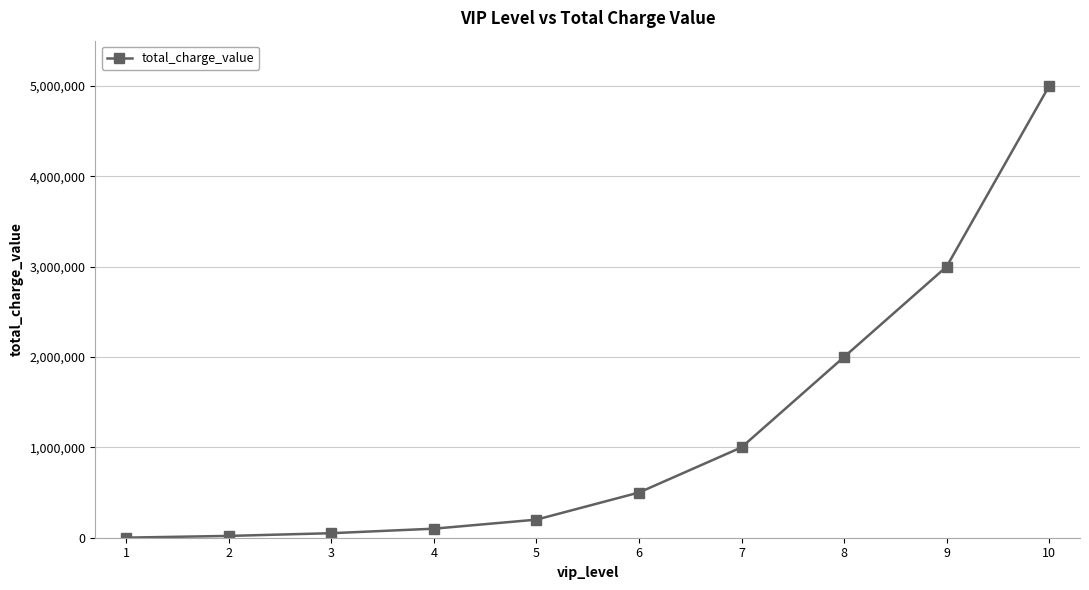

Is it true that the value at 9 is 3000000?

True